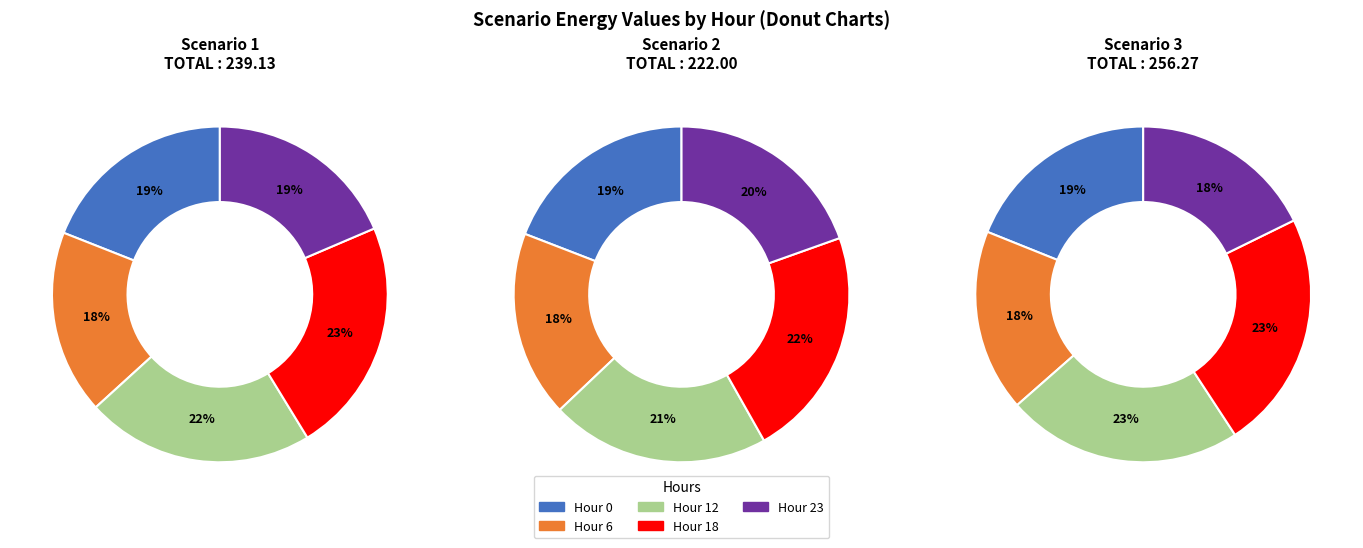

What percentage is NOT represented by Scenario 1?

66.7%